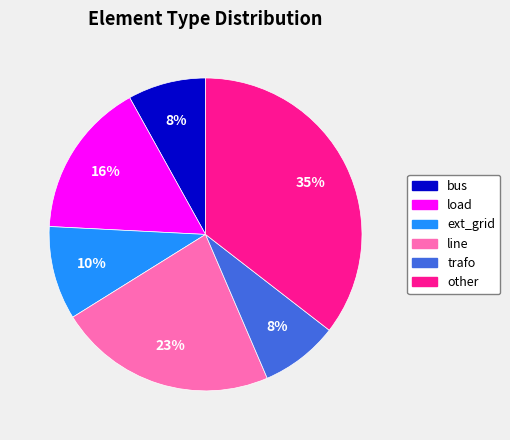

The line slice represents 23% of the pie. True or false?

True